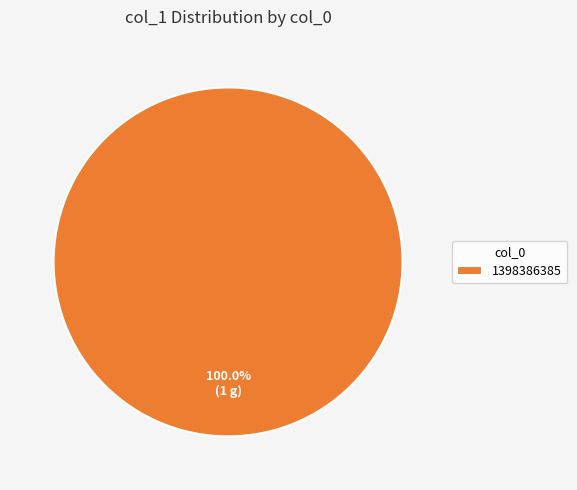

What is the majority slice?

1398386385